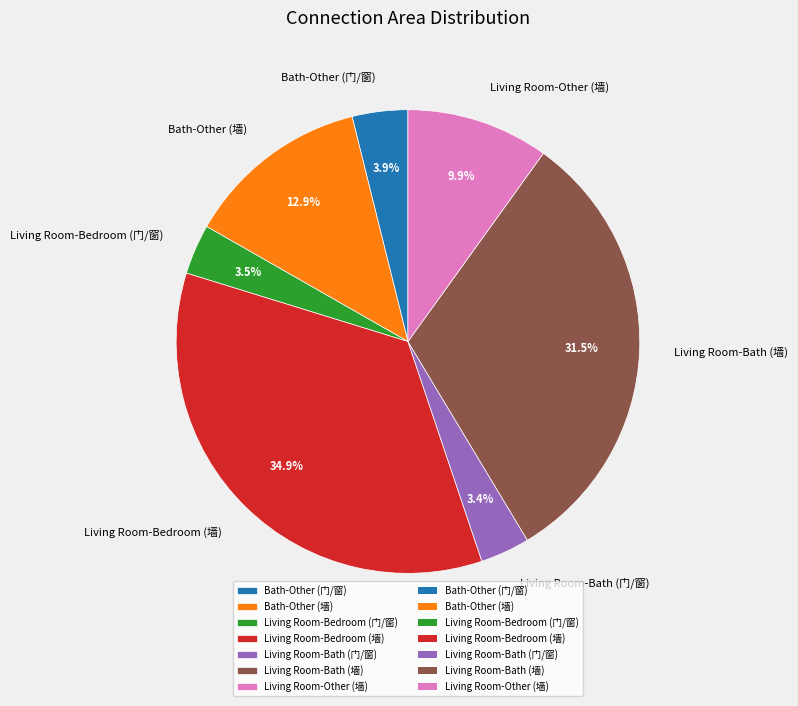

To the nearest percent, what is the difference between the Bath-Other (门/窗) and Living Room-Other (墙) slice percentages?

6%